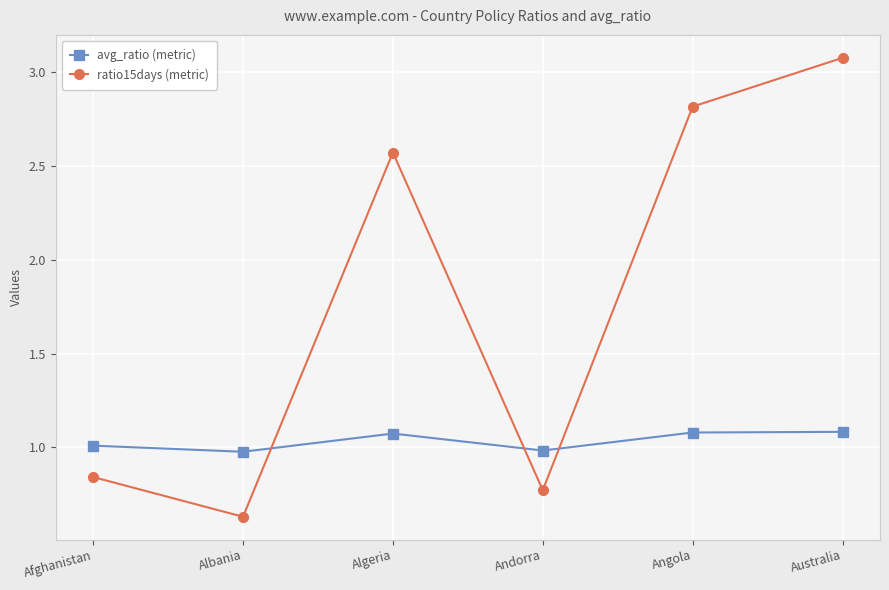

At which label is ratio15days (metric) closest to 1?

Afghanistan